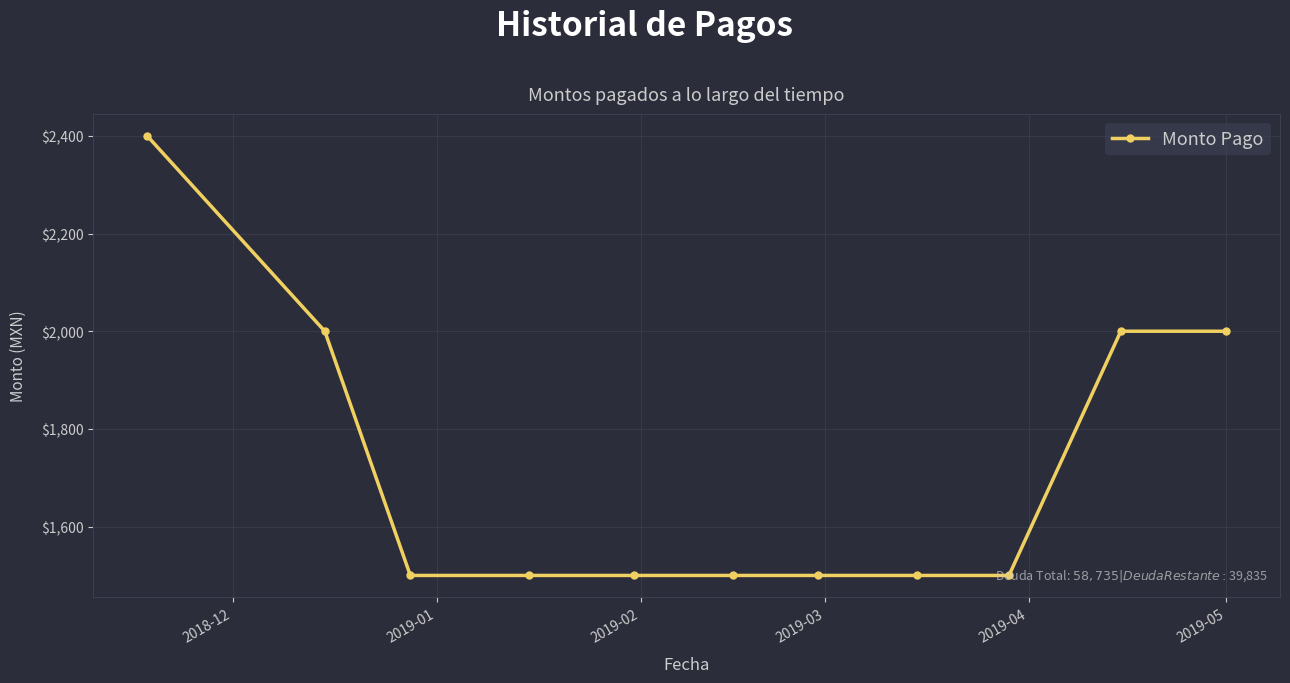

How many series are shown in this chart?

1